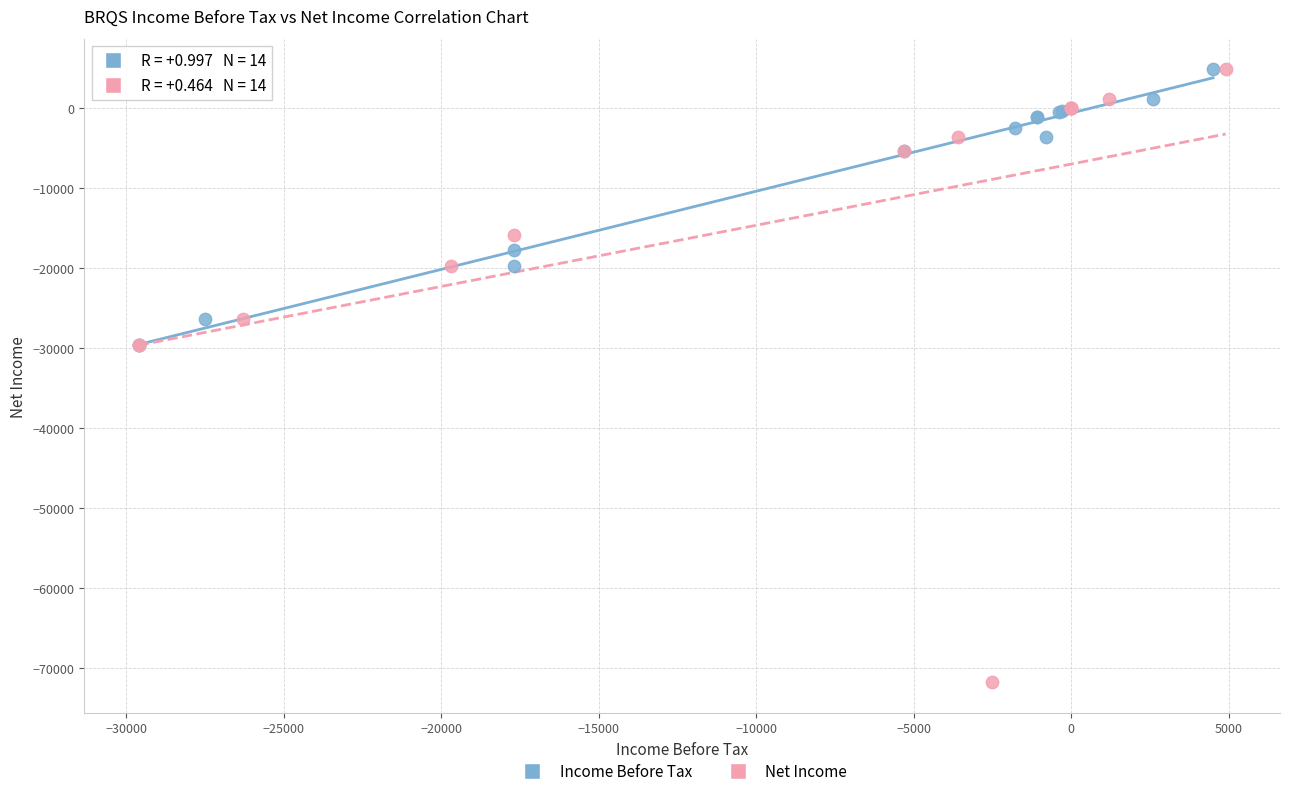

Which series reaches the minimum Y coordinate?

Net Income